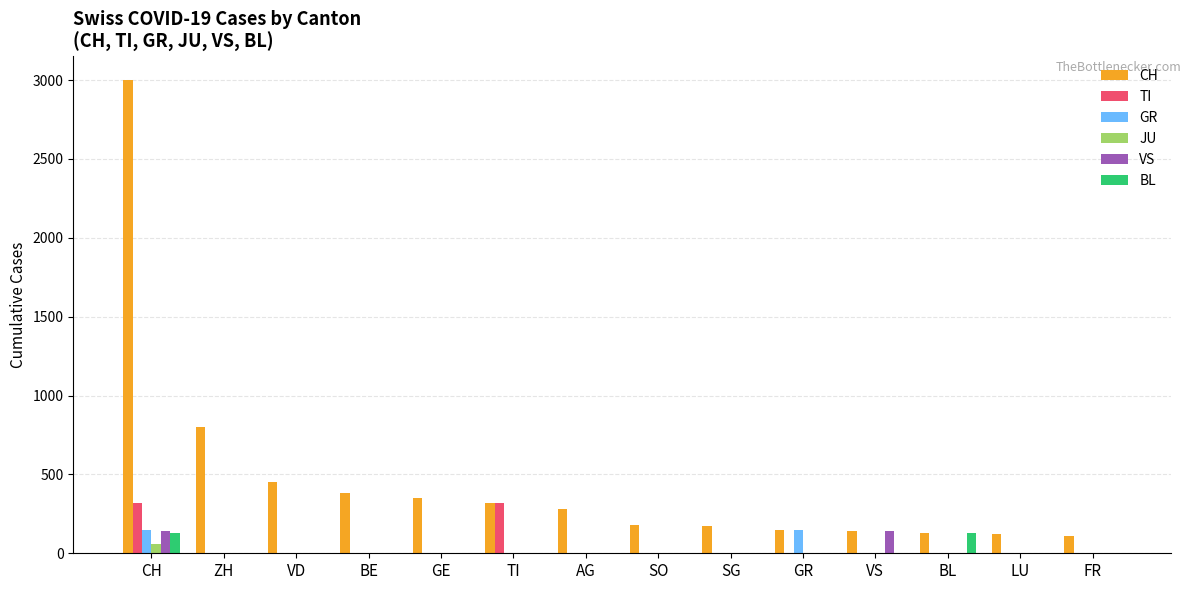

Is it true that TI equals 135 at VS?

False